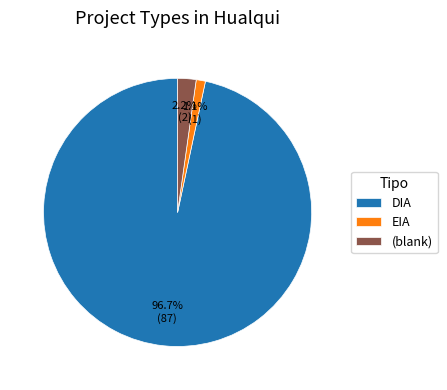

Which slice is the largest?

DIA